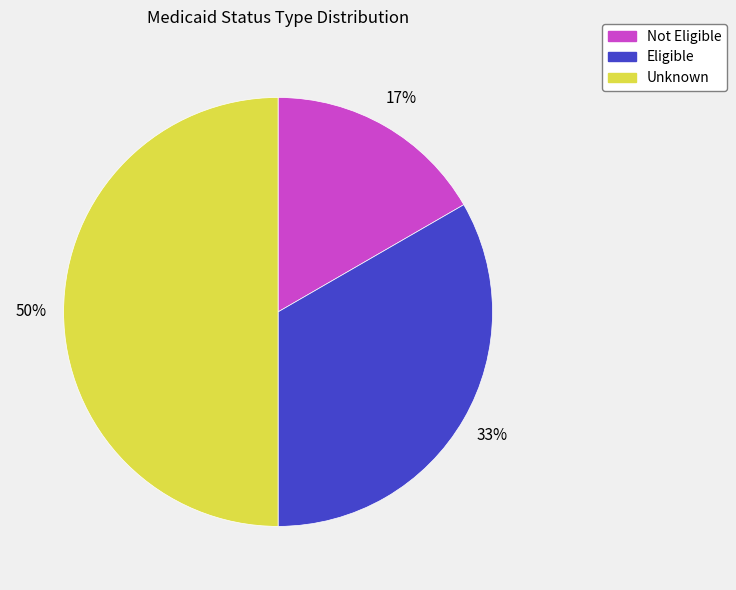

The Unknown slice represents 50% of the pie. True or false?

True